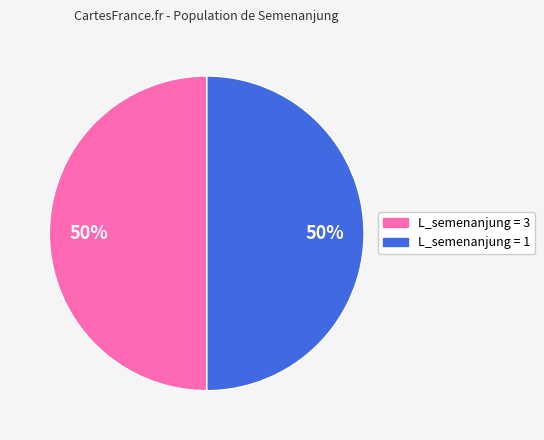

How many segments does this pie chart have?

2